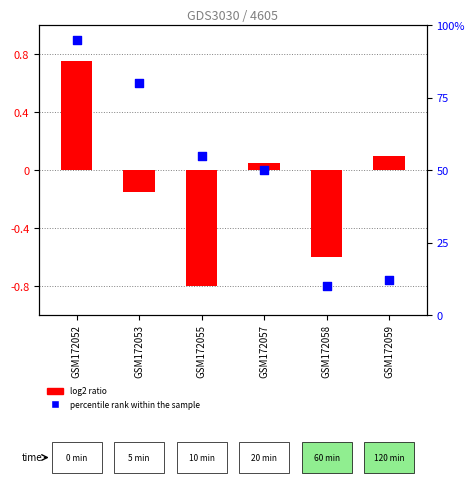

Which series reaches the maximum Y coordinate?

percentile rank within the sample